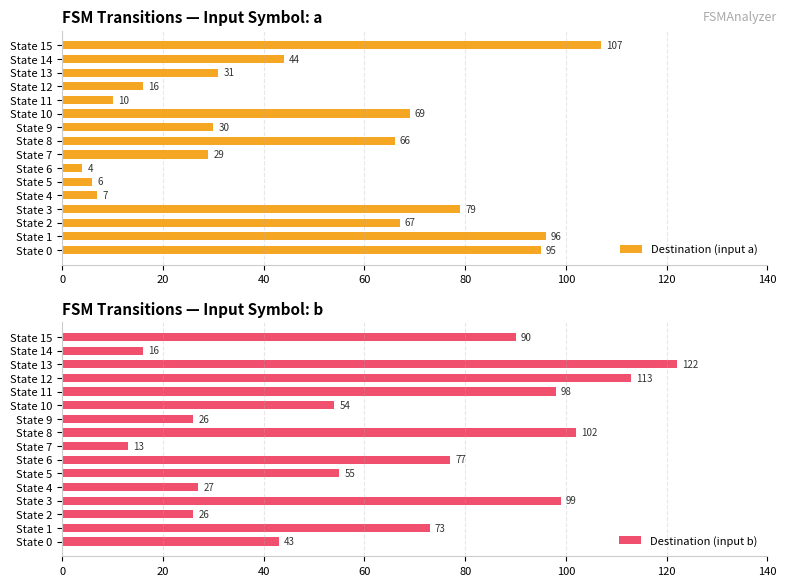

What are all the series names shown in the legend?

Destination (input a), Destination (input b)